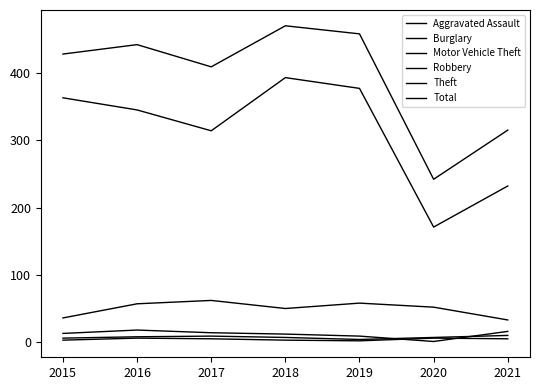

Between 2016 and 2021, which series saw the biggest shift?

Total